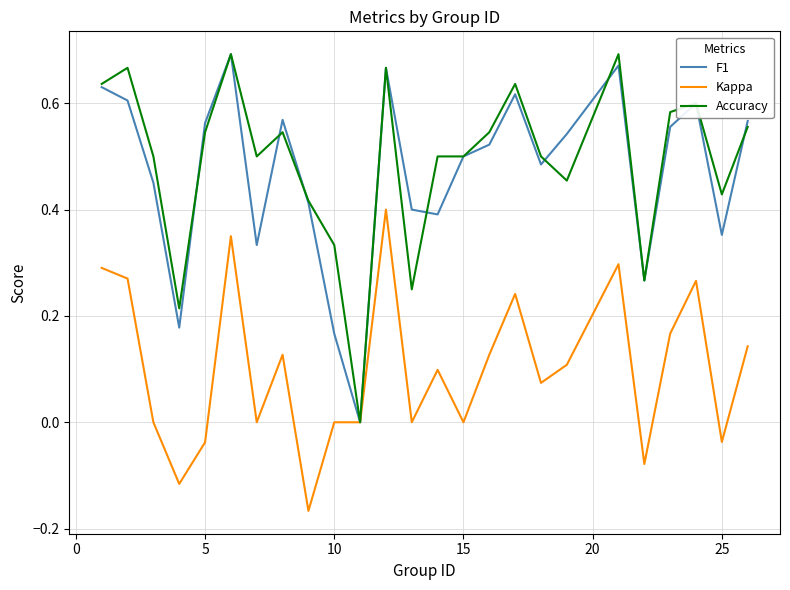

Is the value of F1 at 5 greater than the value of Accuracy at 25?

Yes